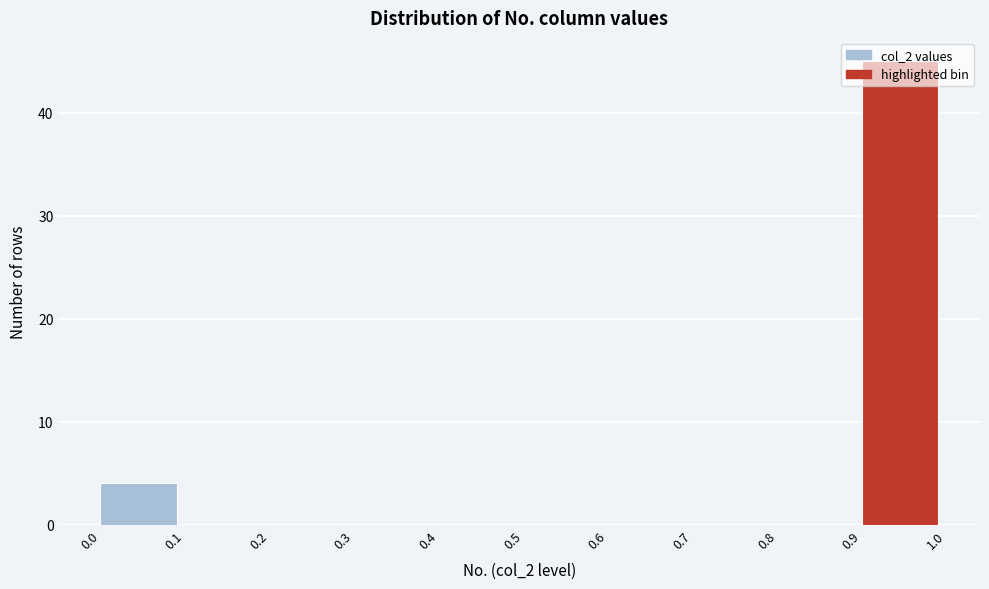

Which range on the x-axis has the tallest bar?

0.9 to 1.0